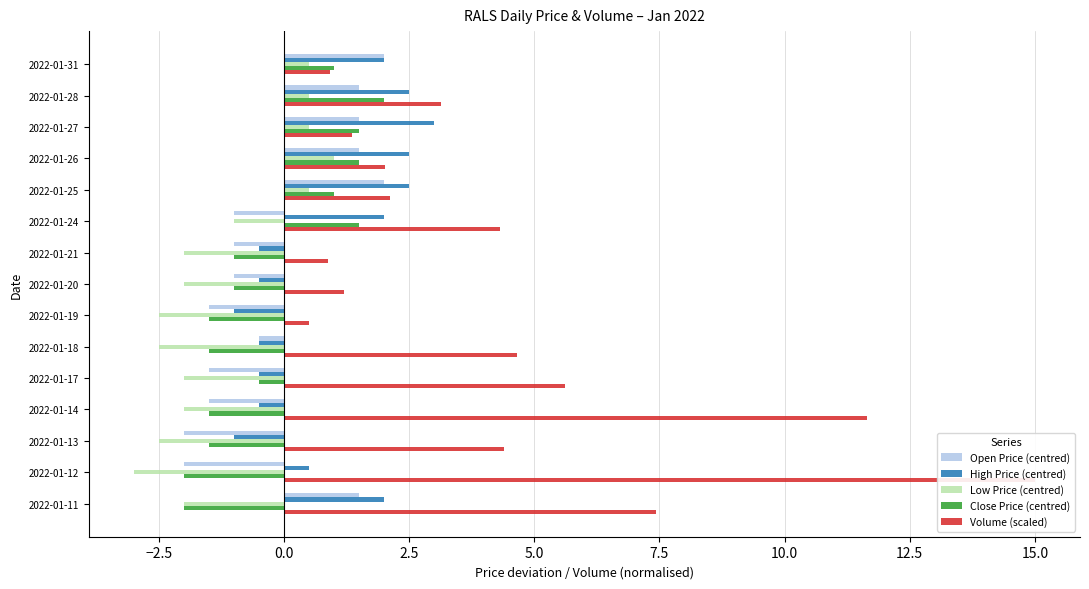

What is the highest value of the Volume (scaled) series?

15.0